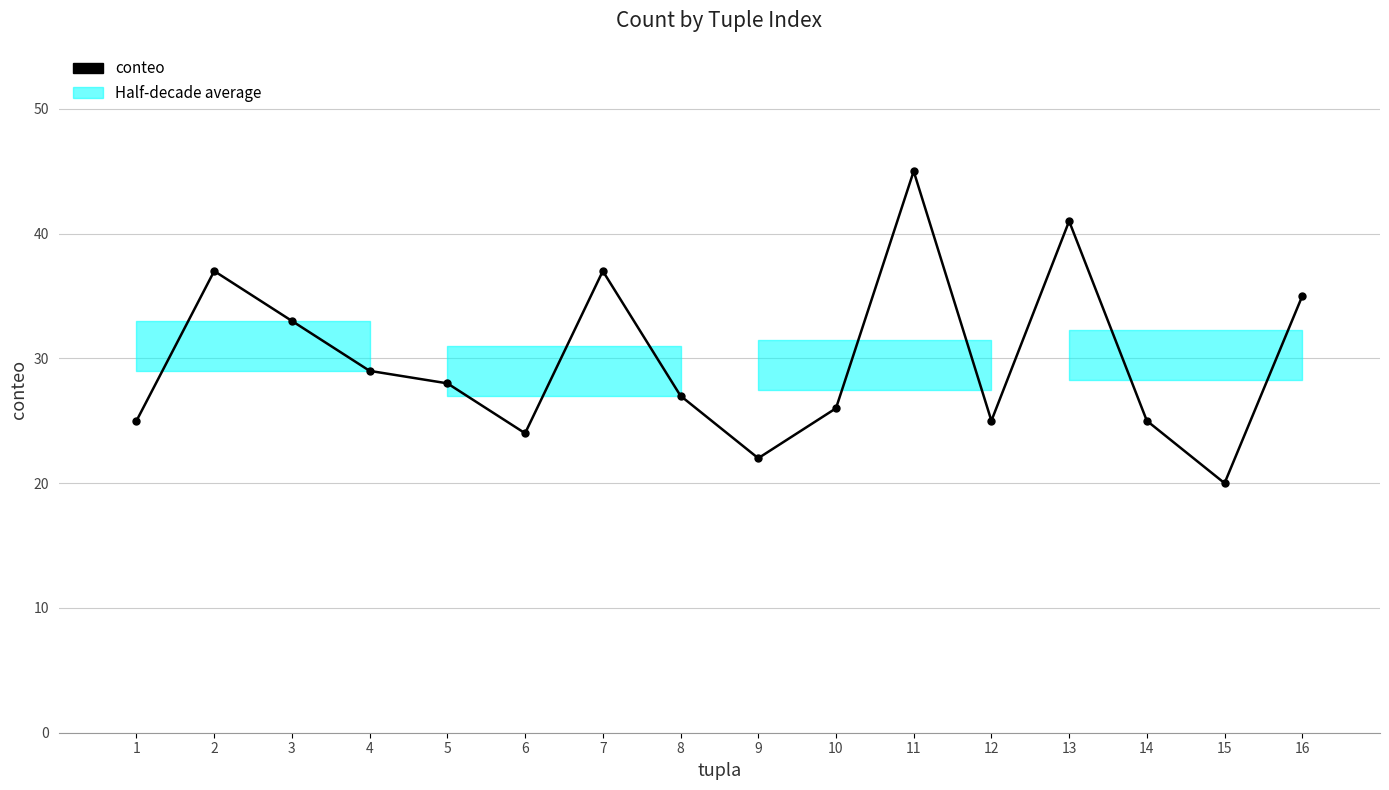

Reading left to right, list all the values displayed in this chart.

25	37	33	29	28	24	37	27	22	26	45	25	41	25	20	35